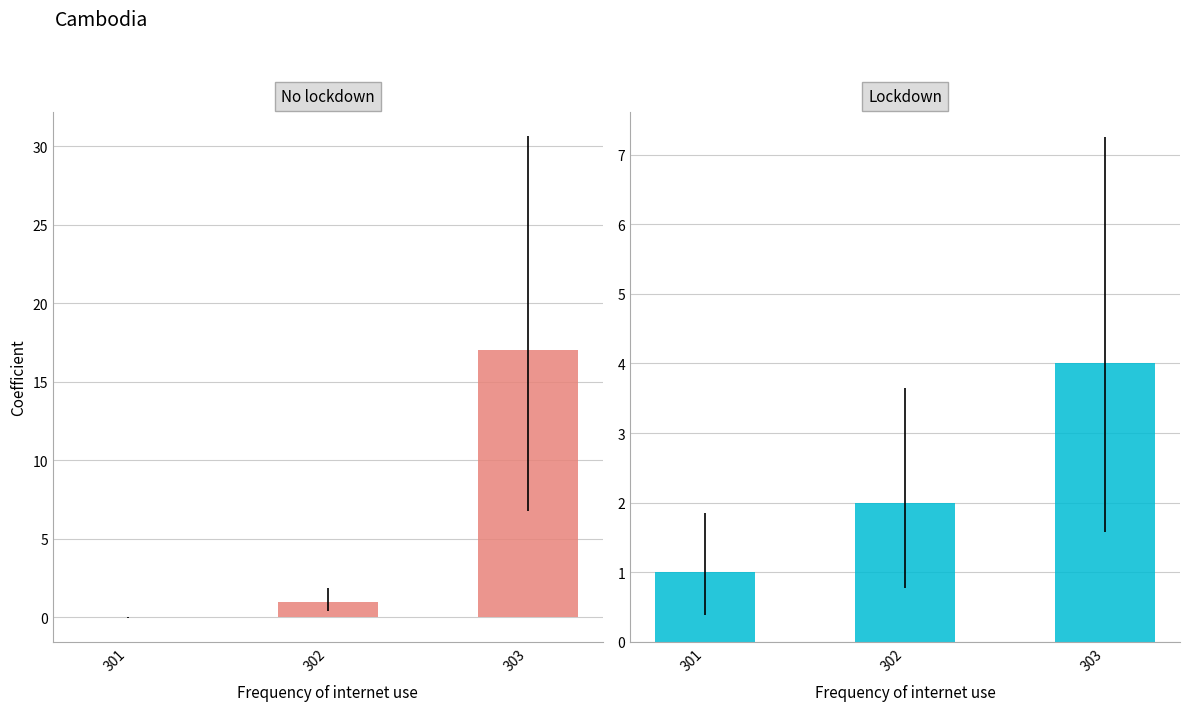

What is the difference between the No lockdown values at 301 and 303?

17